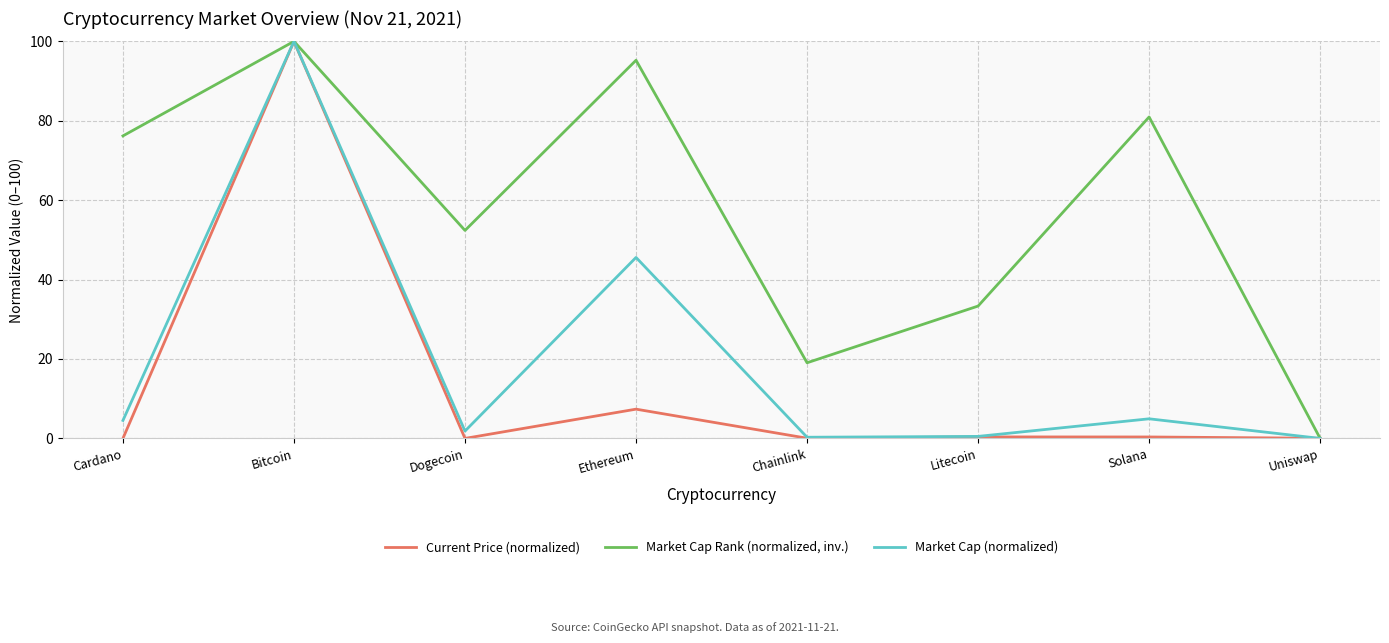

What position from the left is Ethereum?

4